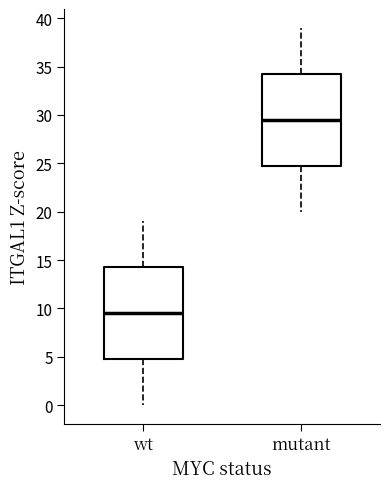

Reading left to right, transcribe this box plot: for each box, give where its median line is, the range the box spans, and where its two whiskers end, as read against the y-axis. The values are not printed on the chart, so give them approximately, as read against the axis.

wt: median 9.5, box 5.0 to 14.5, whiskers 0.0 to 19.0
mutant: median 29.5, box 25.0 to 34.5, whiskers 20.0 to 39.0